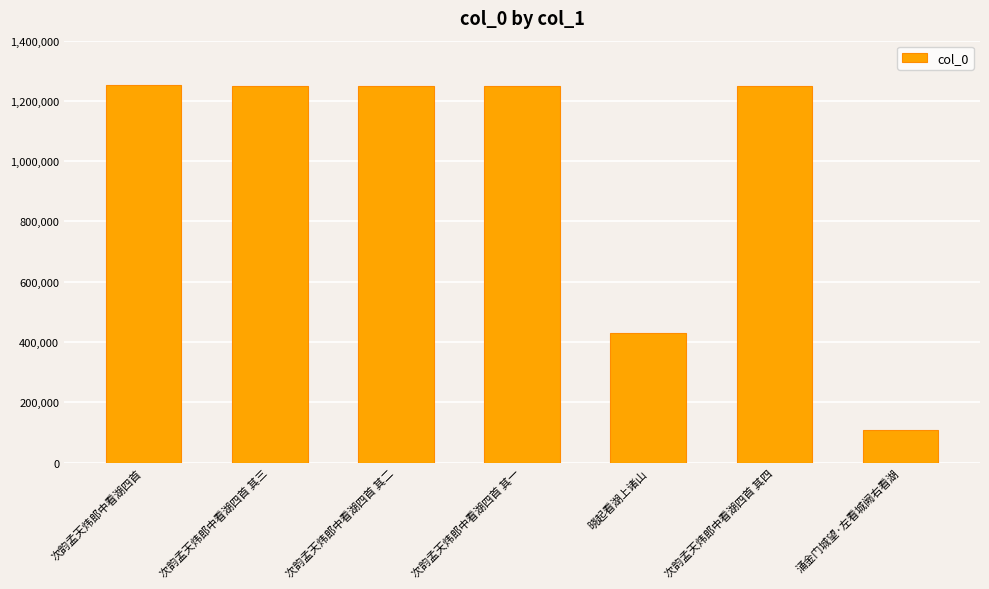

Does the chart contain stacked bars?

No